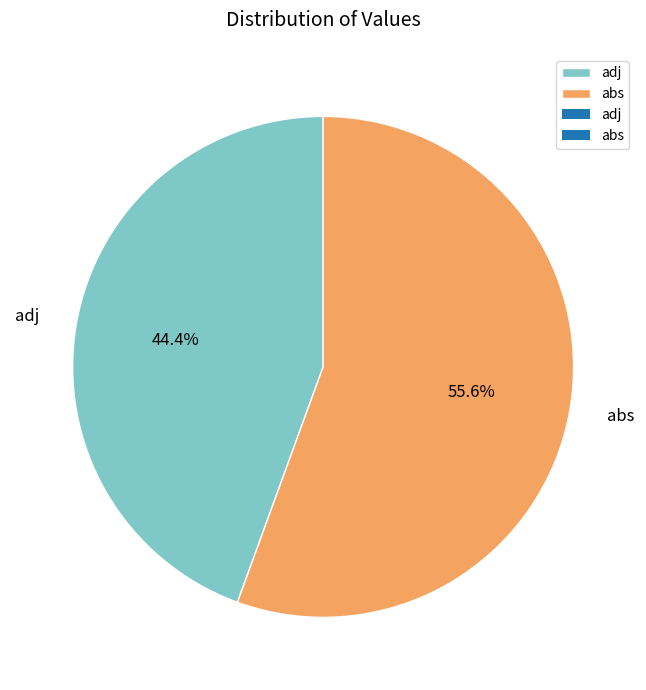

How many segments does this pie chart have?

2